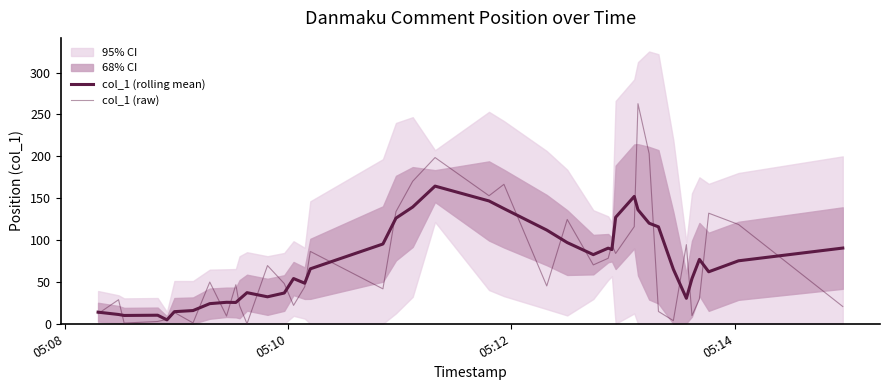

At how many categories does at least one series exceed 31?

31